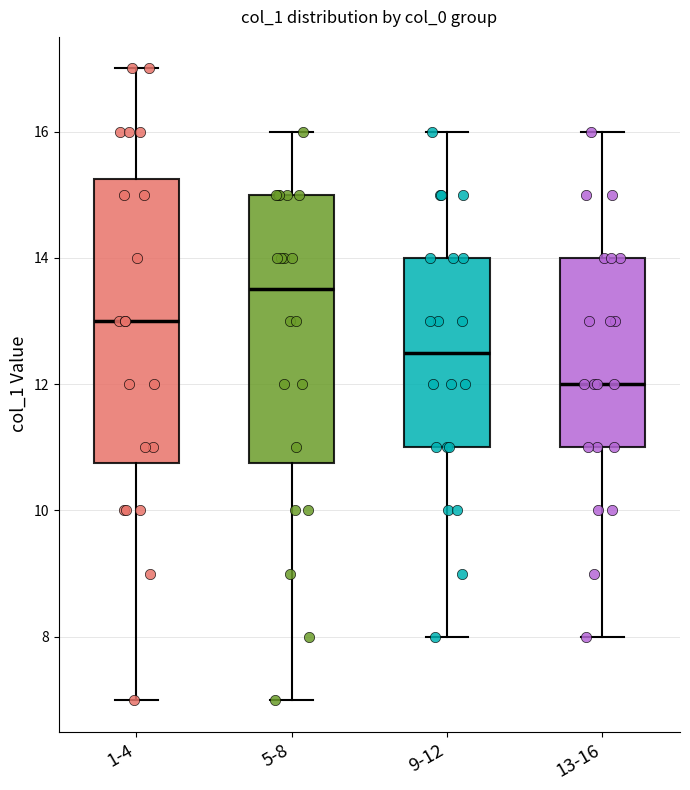

Reading left to right, transcribe this box plot: for each box, give where its median line is, the range the box spans, and where its two whiskers end, as read against the y-axis. The values are not printed on the chart, so give them approximately, as read against the axis.

1-4: median 13.0, box 10.8 to 15.2, whiskers 7.0 to 17.0
5-8: median 13.6, box 10.8 to 15.0, whiskers 7.0 to 16.0
9-12: median 12.6, box 11.0 to 14.0, whiskers 8.0 to 16.0
13-16: median 12.0, box 11.0 to 14.0, whiskers 8.0 to 16.0